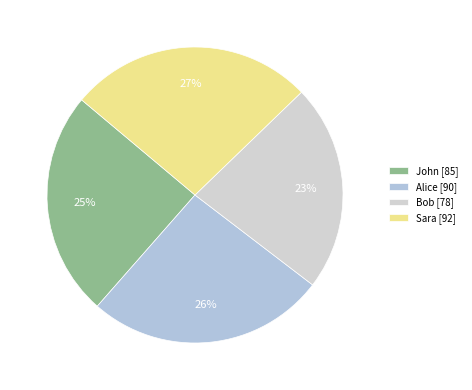

Rank the categories by value from highest to lowest.

Sara, Alice, John, Bob